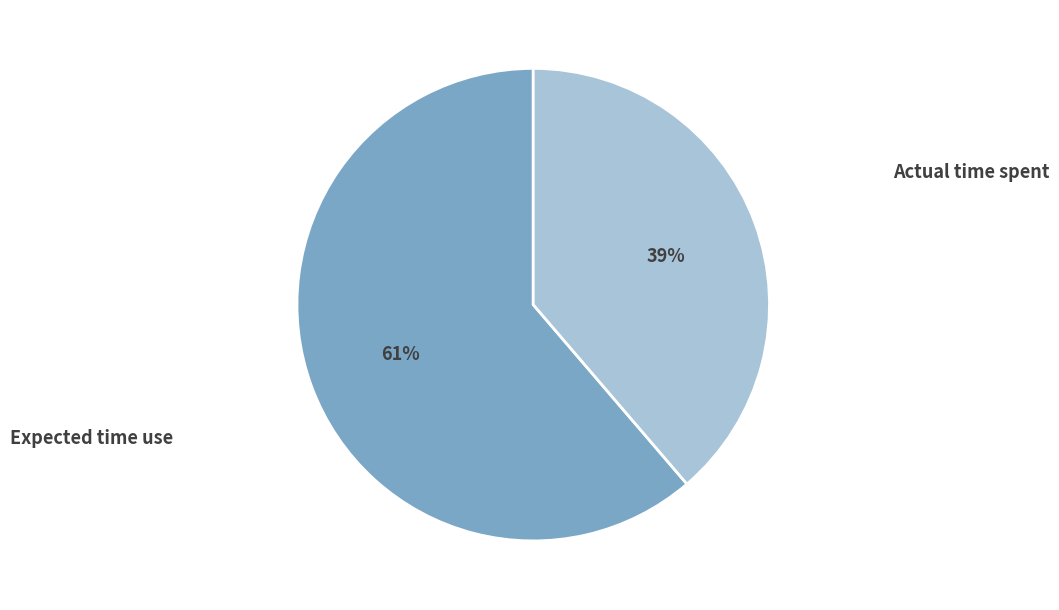

Does any single category account for the majority?

Yes